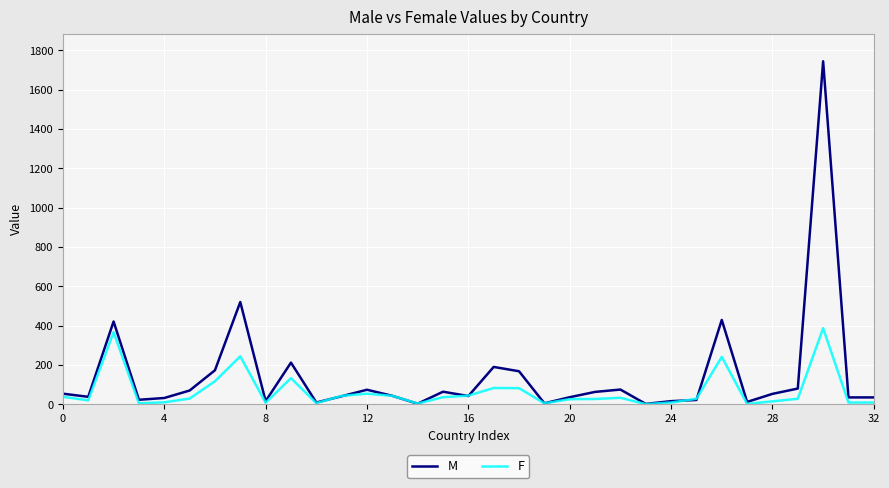

Rank the series by their maximum value, from lowest to highest.

F, M